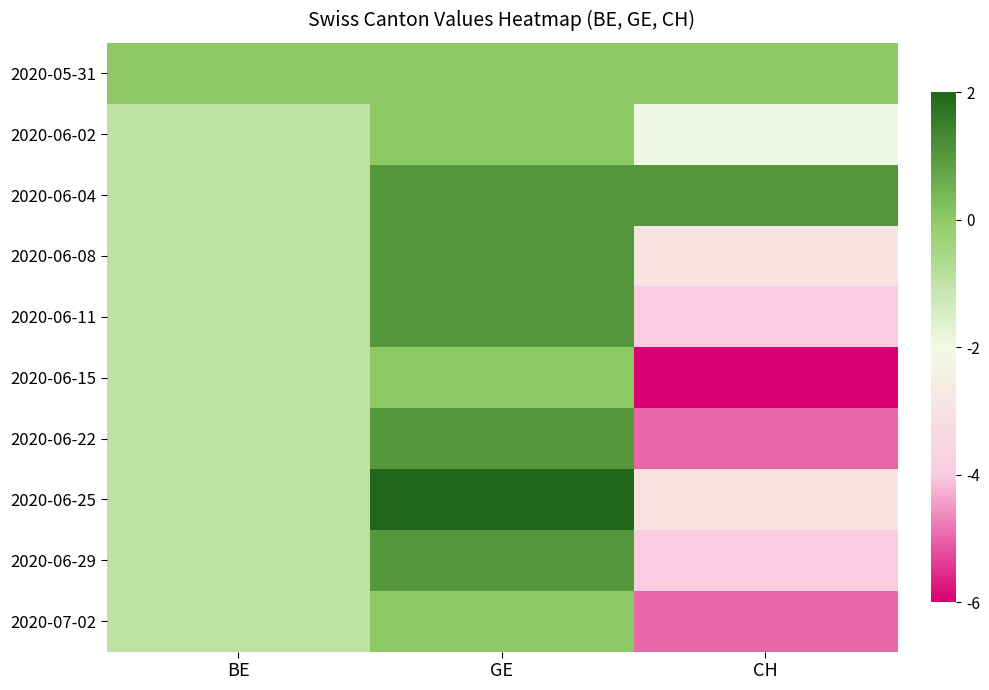

Which series changed the most between GE and CH?

2020-06-15